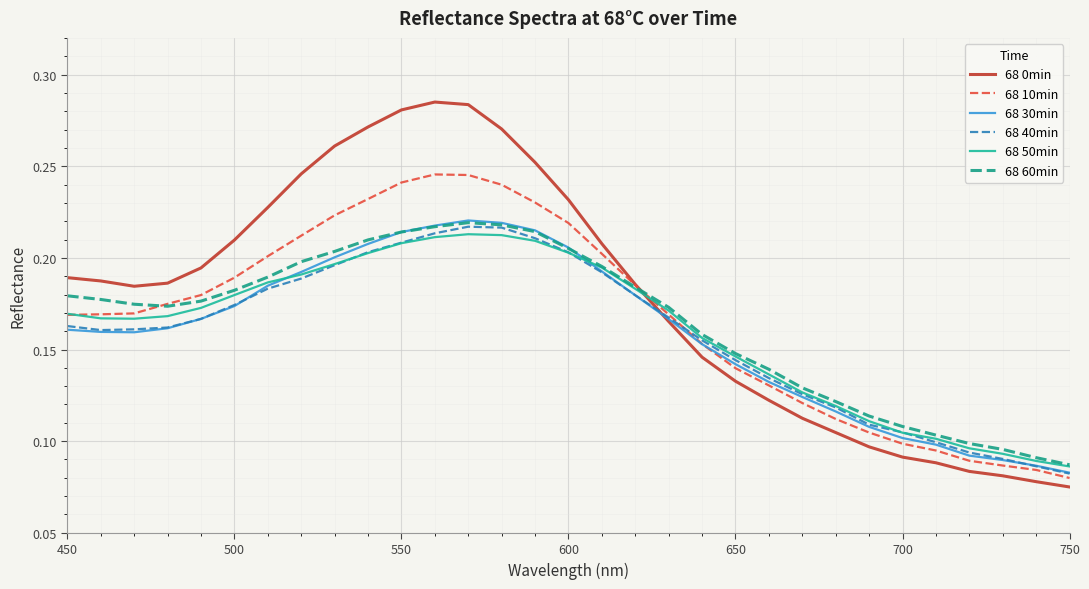

Which series has the widest spread of values?

68 0min